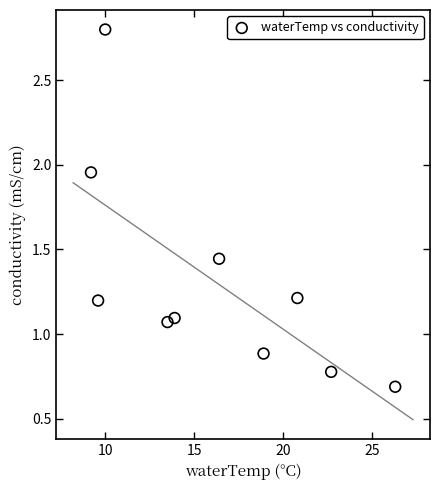

What is the range of Y values (max minus min)?

2.1